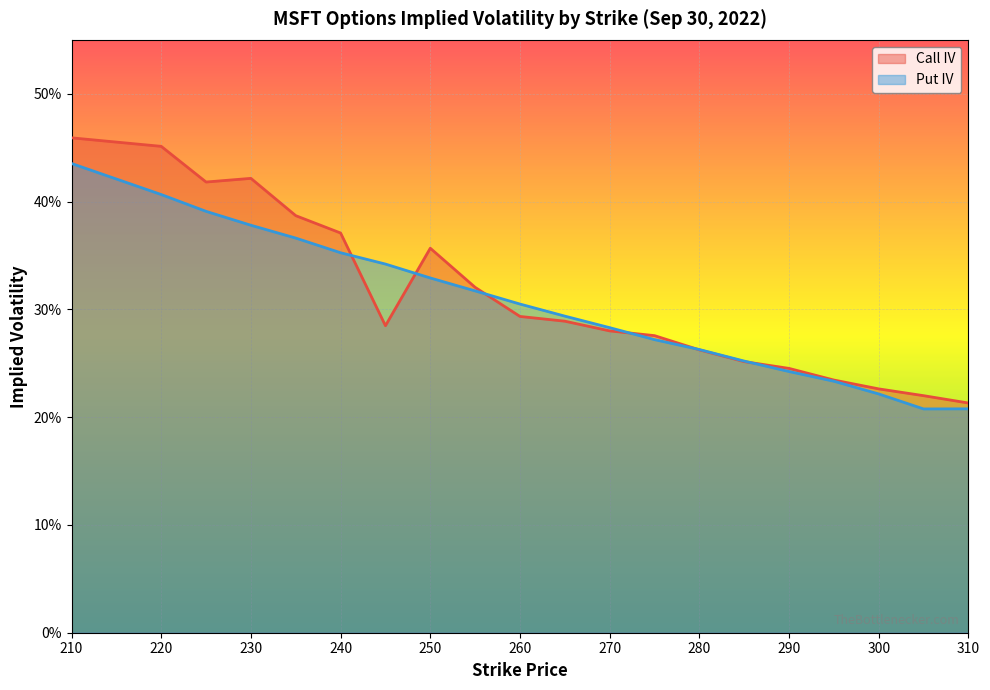

At which label does Put IV reach its peak?

210